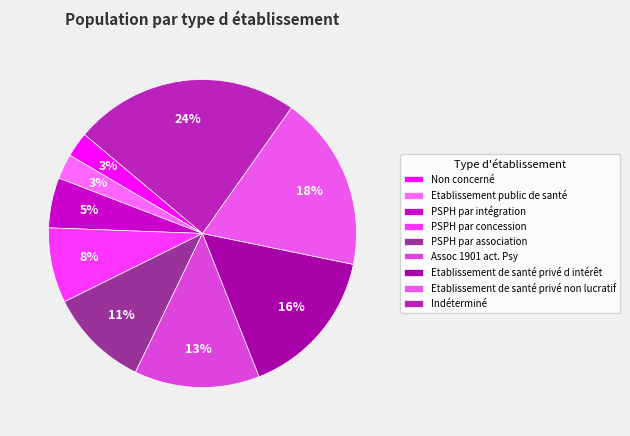

How many segments does this pie chart have?

9